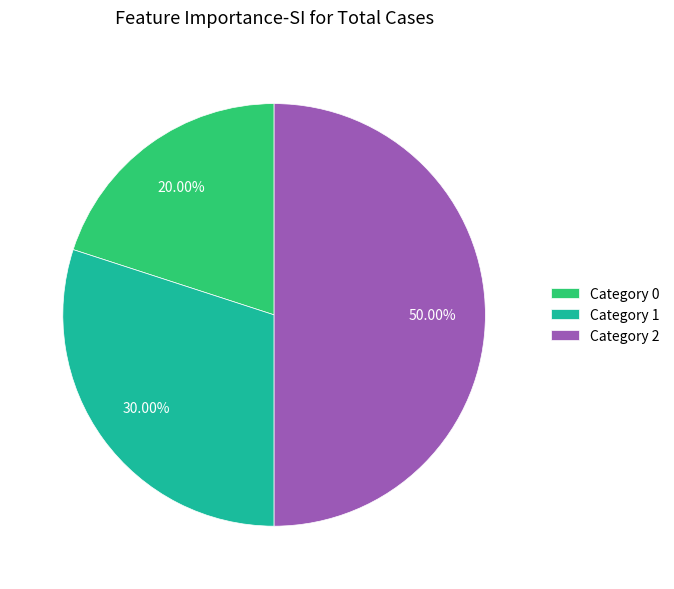

Approximately how many times larger is the value at Category 0 compared to Category 1?

0.7